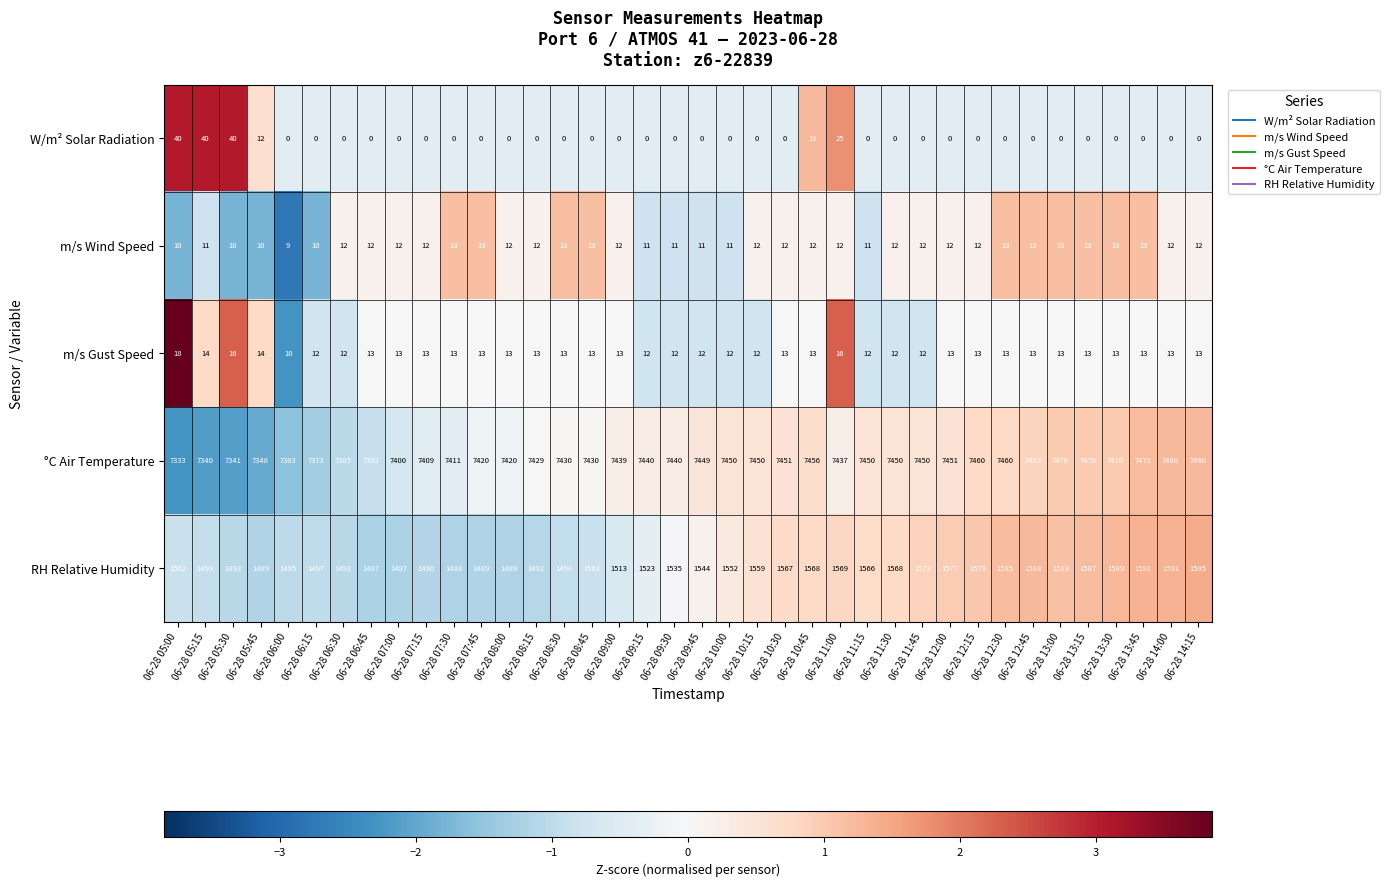

What is the lowest value of the m/s Gust Speed series?

10